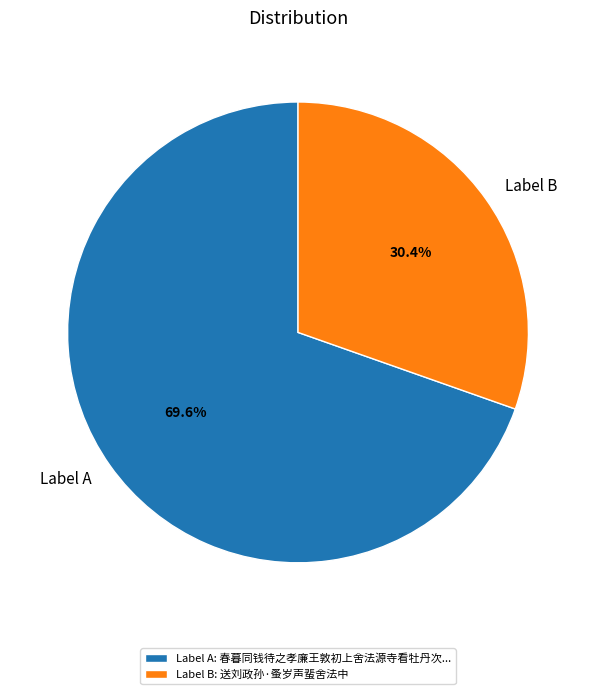

What percentage is NOT represented by Label A?

30.4%